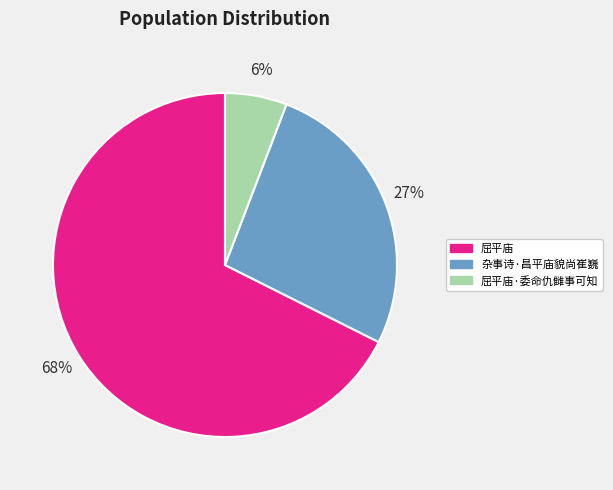

Is it true that 屈平庙 is 76% of the pie?

False